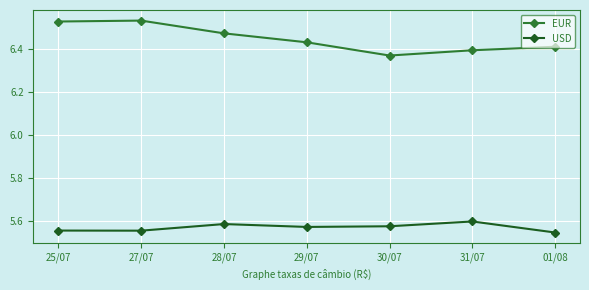

How many series are shown in this chart?

2